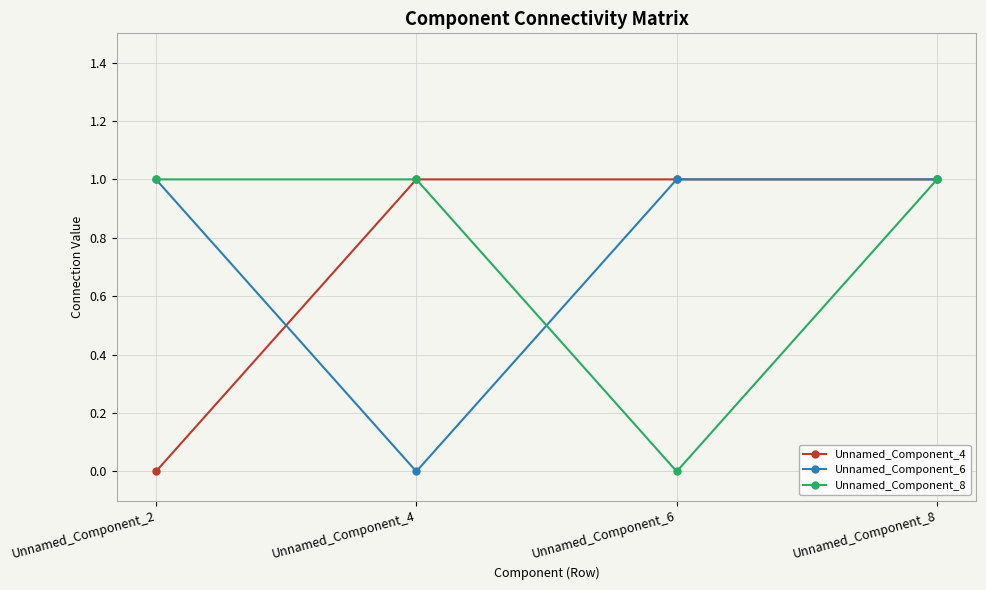

Reading left to right, what are all the values shown in this chart?

Unnamed_Component_4: Unnamed_Component_2=0	Unnamed_Component_4=1	Unnamed_Component_6=1	Unnamed_Component_8=1
Unnamed_Component_6: Unnamed_Component_2=1	Unnamed_Component_4=0	Unnamed_Component_6=1	Unnamed_Component_8=1
Unnamed_Component_8: Unnamed_Component_2=1	Unnamed_Component_4=1	Unnamed_Component_6=0	Unnamed_Component_8=1